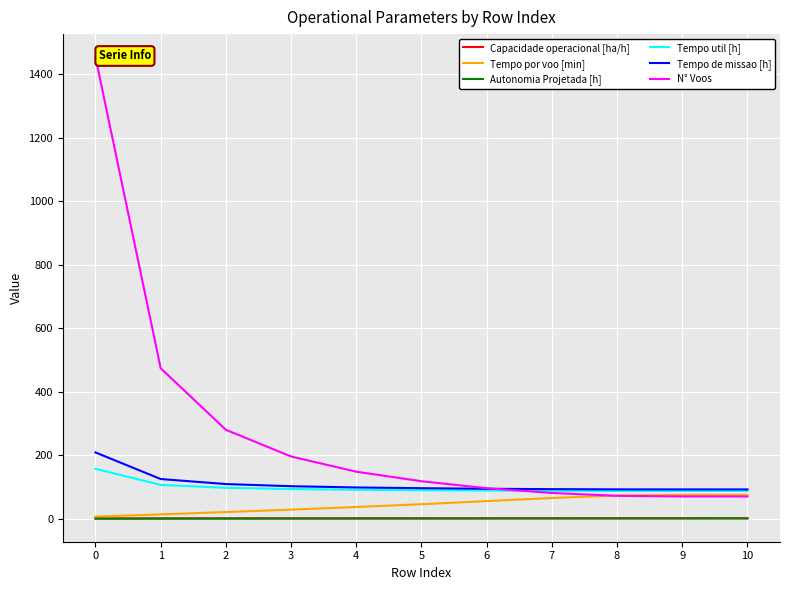

Between 0 and 5, which series saw the biggest shift?

N° Voos